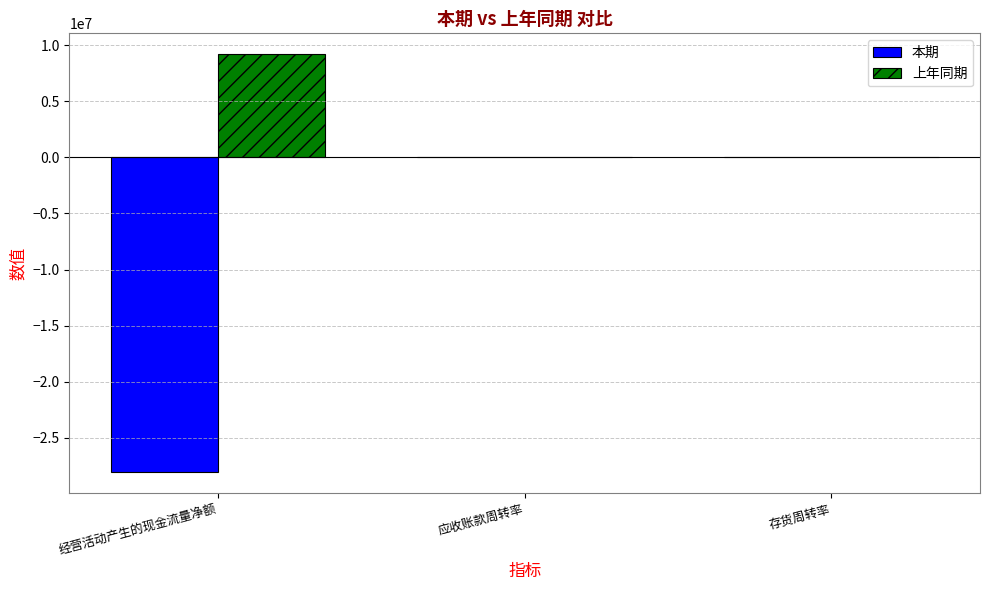

Which series has the largest total across all categories?

上年同期